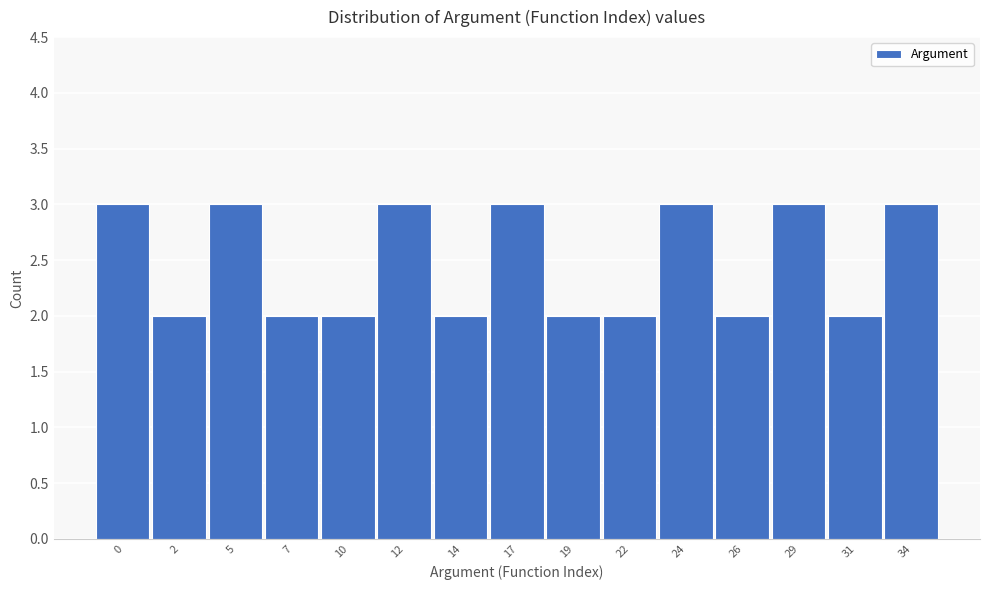

Reading left to right, list all the values displayed in this chart.

3	2	3	2	2	3	2	3	2	2	3	2	3	2	3